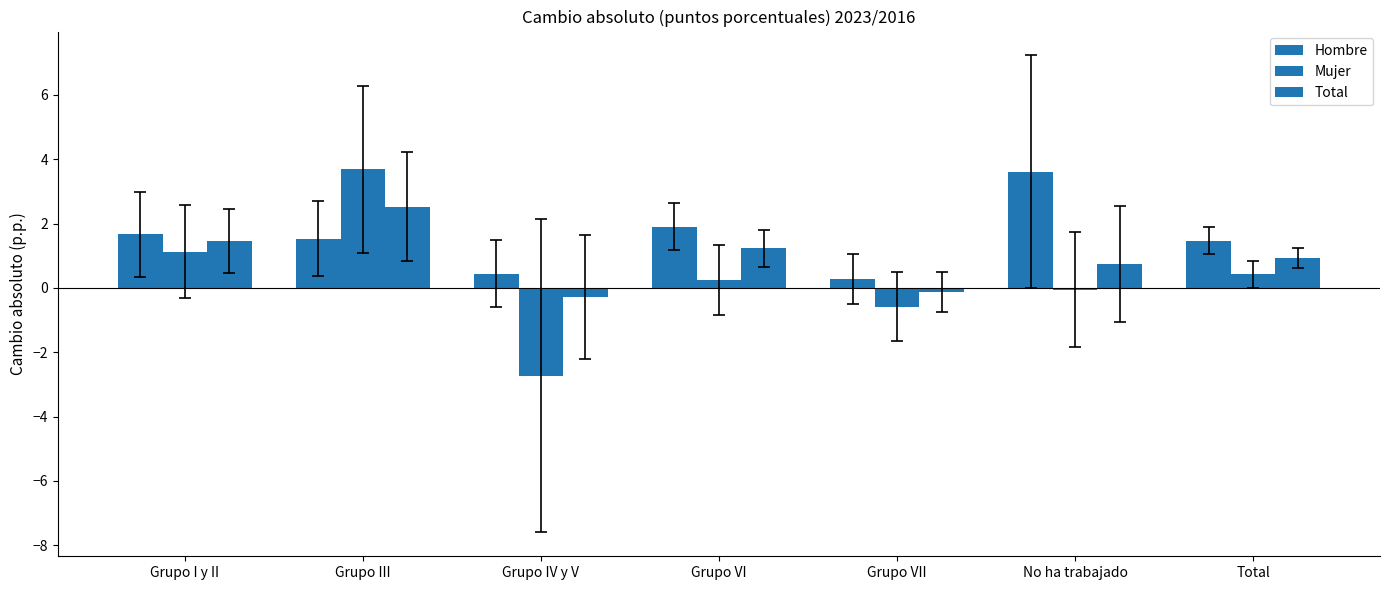

Which series changed the most between Grupo III and Grupo VII?

Mujer